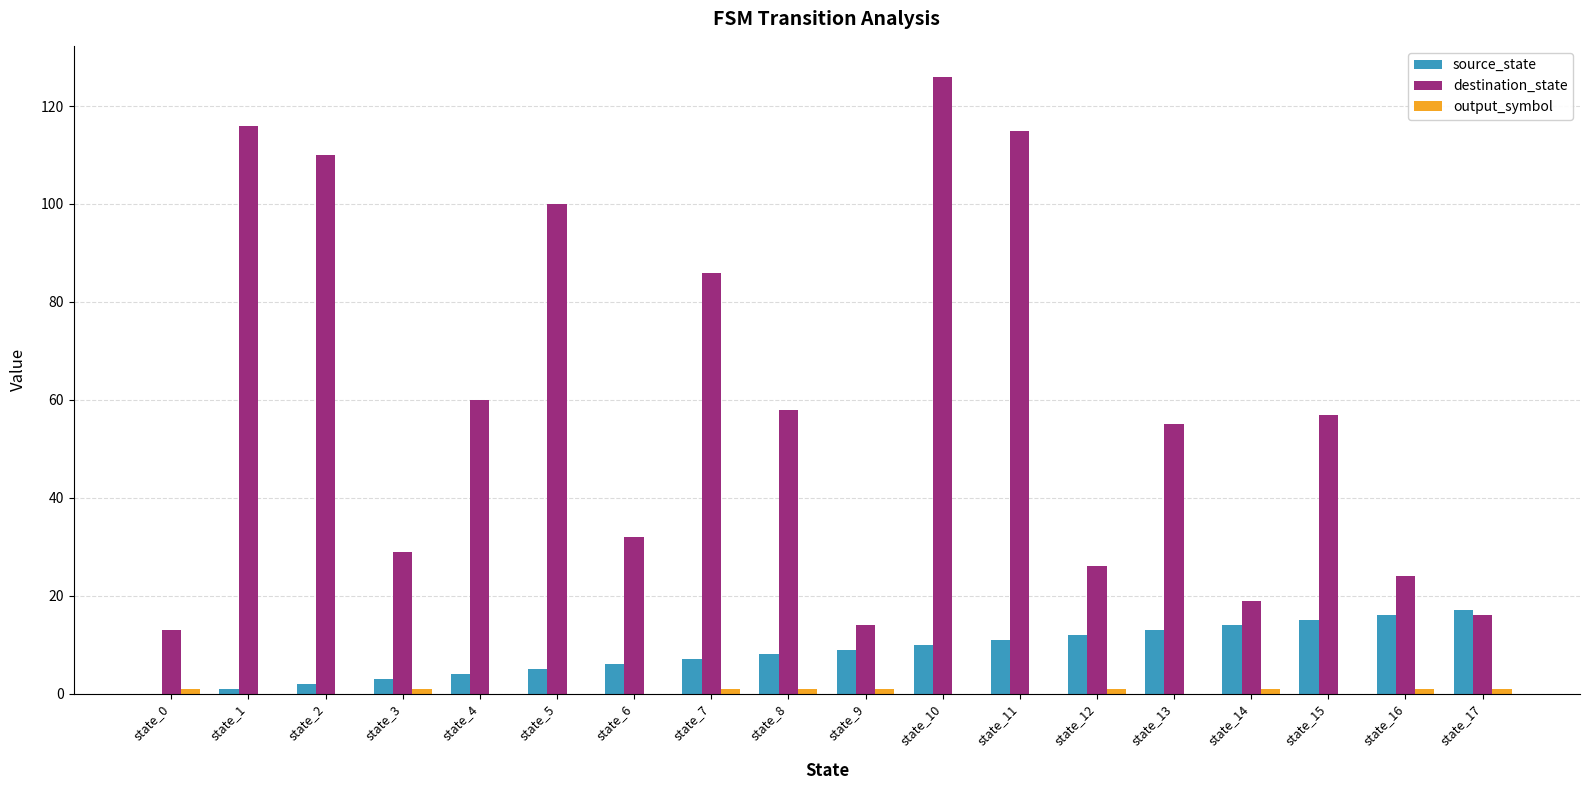

True or false: destination_state has a value of 19 at state_14.

True